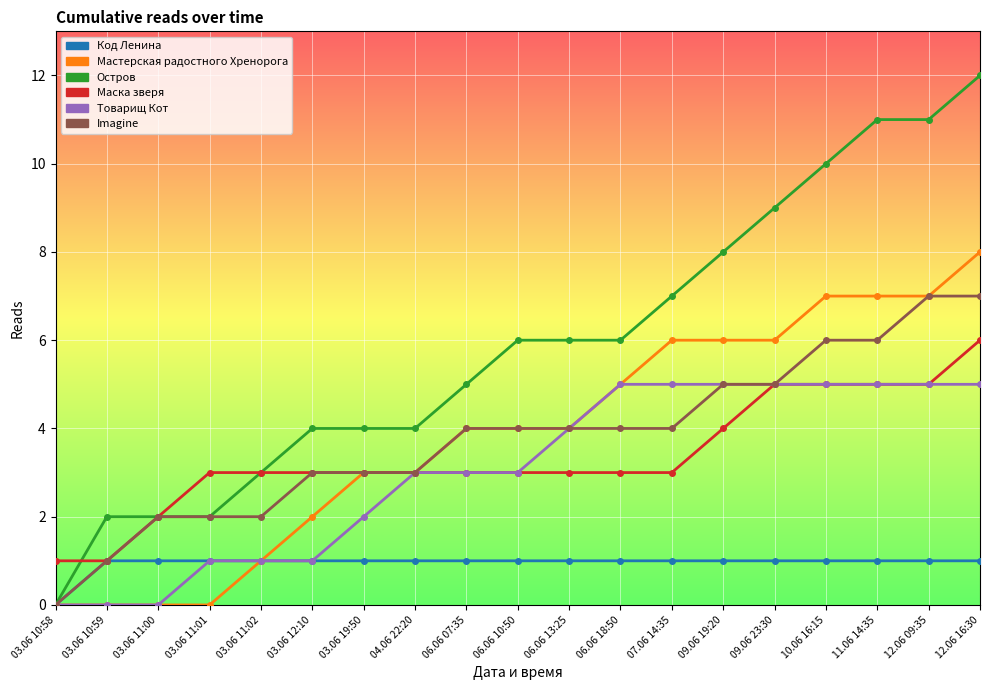

What is the maximum value shown in the chart?

12